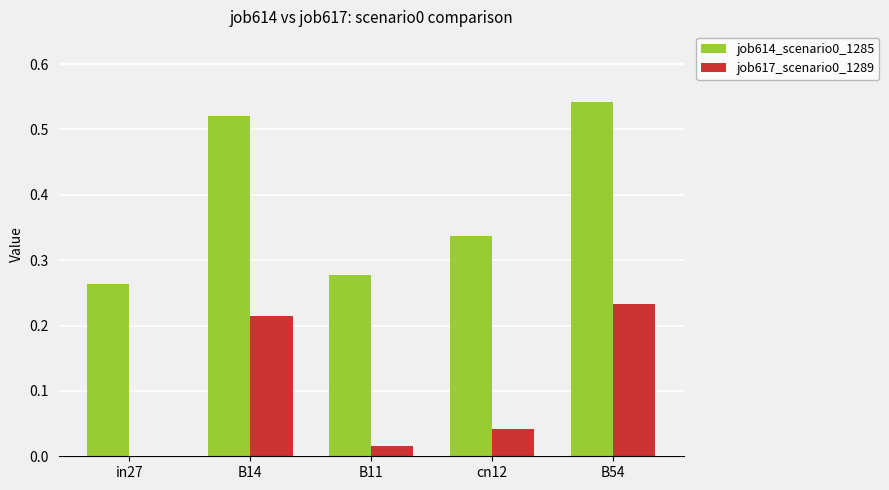

What is the sum of the job614_scenario0_1285 values at B14 and B54?

1.1